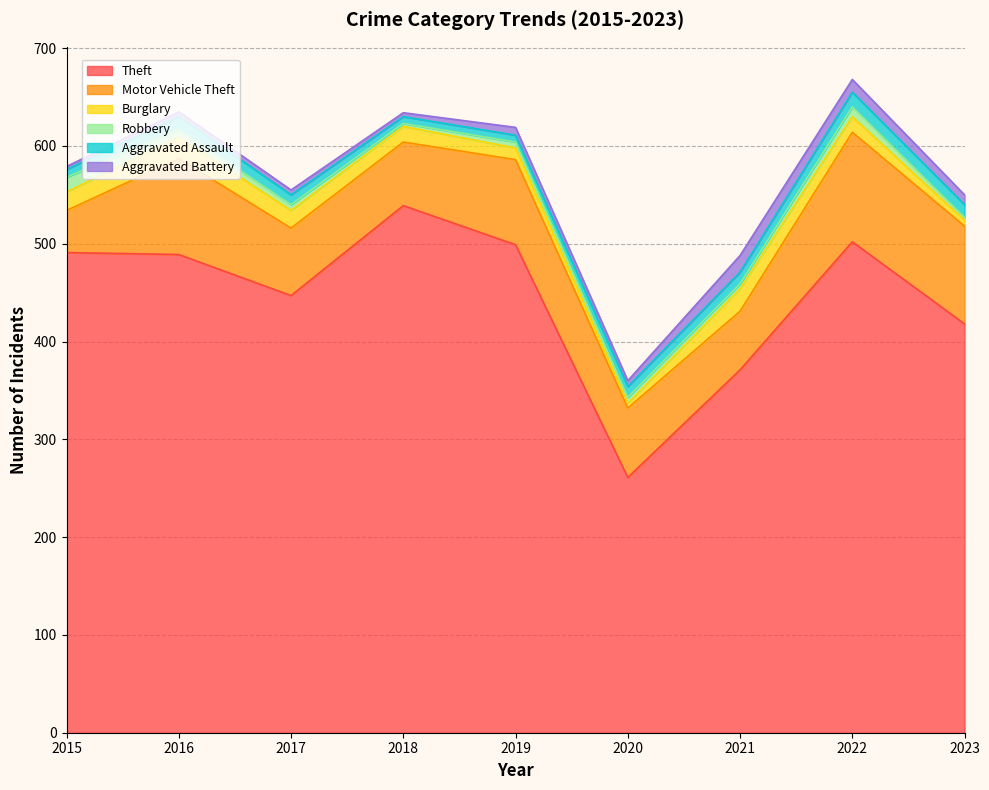

Reading right to left, list all the values displayed in this chart.

Theft: 418	502	371	261	499	539	447	489	491
Motor Vehicle Theft: 100	112	60	71	87	65	69	98	43
Burglary: 6	16	23	5	12	16	18	22	19
Robbery: 3	10	5	6	6	3	6	8	15
Aggravated Assault: 13	15	12	11	7	7	10	13	8
Aggravated Battery: 10	13	17	6	8	4	5	5	3